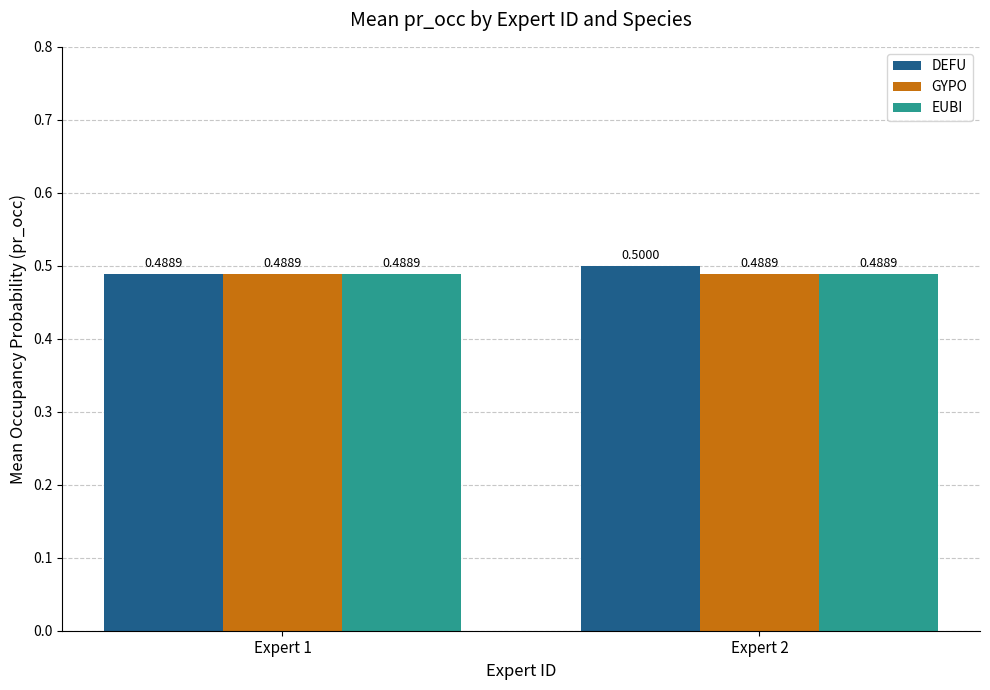

Is it true that EUBI equals 0.5 at Expert 1?

True